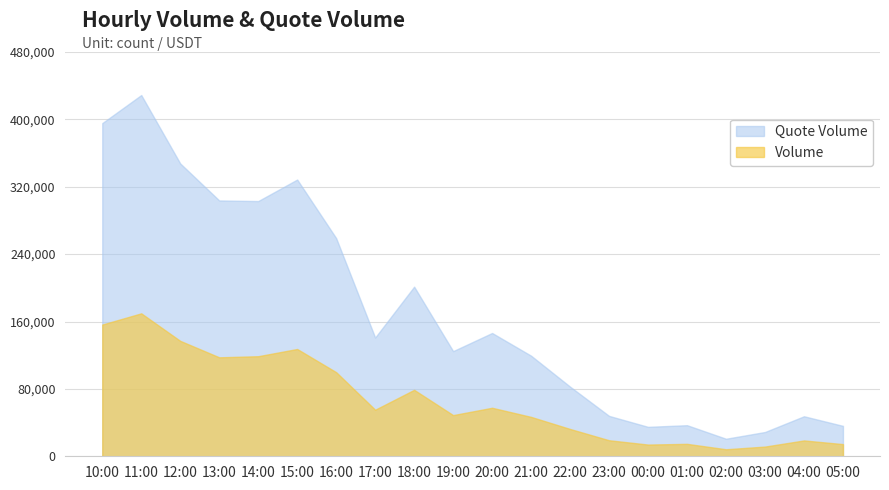

What is the sum of the Volume values at 14:00 and 11:00?

288530.2